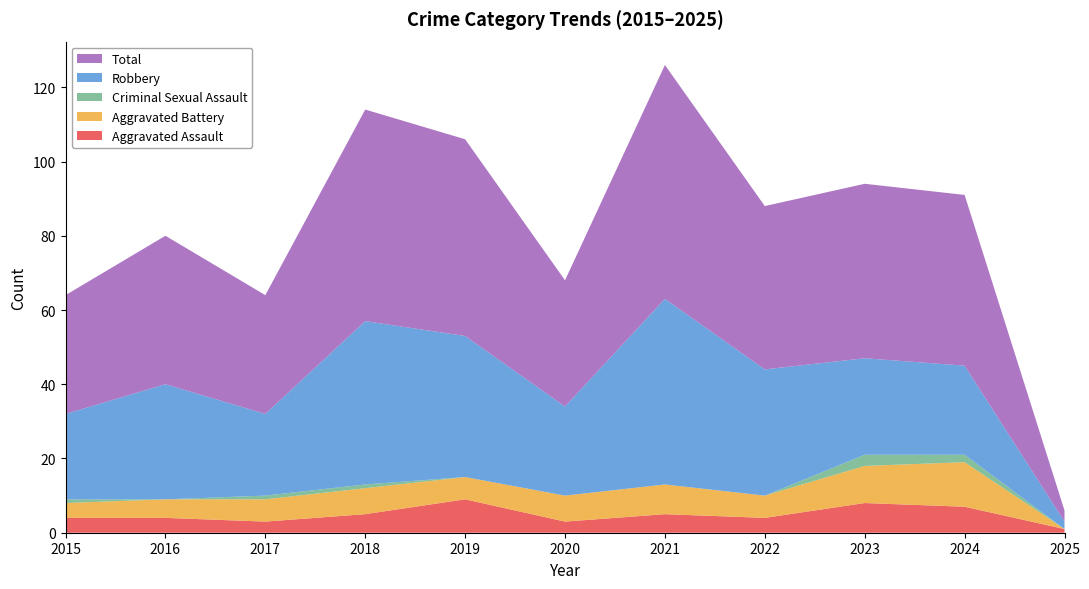

Reading left to right, extract all data points from this chart.

Aggravated Assault: 2015=4	2016=4	2017=3	2018=5	2019=9	2020=3	2021=5	2022=4	2023=8	2024=7	2025=1
Aggravated Battery: 2015=4	2016=5	2017=6	2018=7	2019=6	2020=7	2021=8	2022=6	2023=10	2024=12	2025=0
Criminal Sexual Assault: 2015=1	2016=0	2017=1	2018=1	2019=0	2020=0	2021=0	2022=0	2023=3	2024=2	2025=0
Robbery: 2015=23	2016=31	2017=22	2018=44	2019=38	2020=24	2021=50	2022=34	2023=26	2024=24	2025=2
Total: 2015=32	2016=40	2017=32	2018=57	2019=53	2020=34	2021=63	2022=44	2023=47	2024=46	2025=3